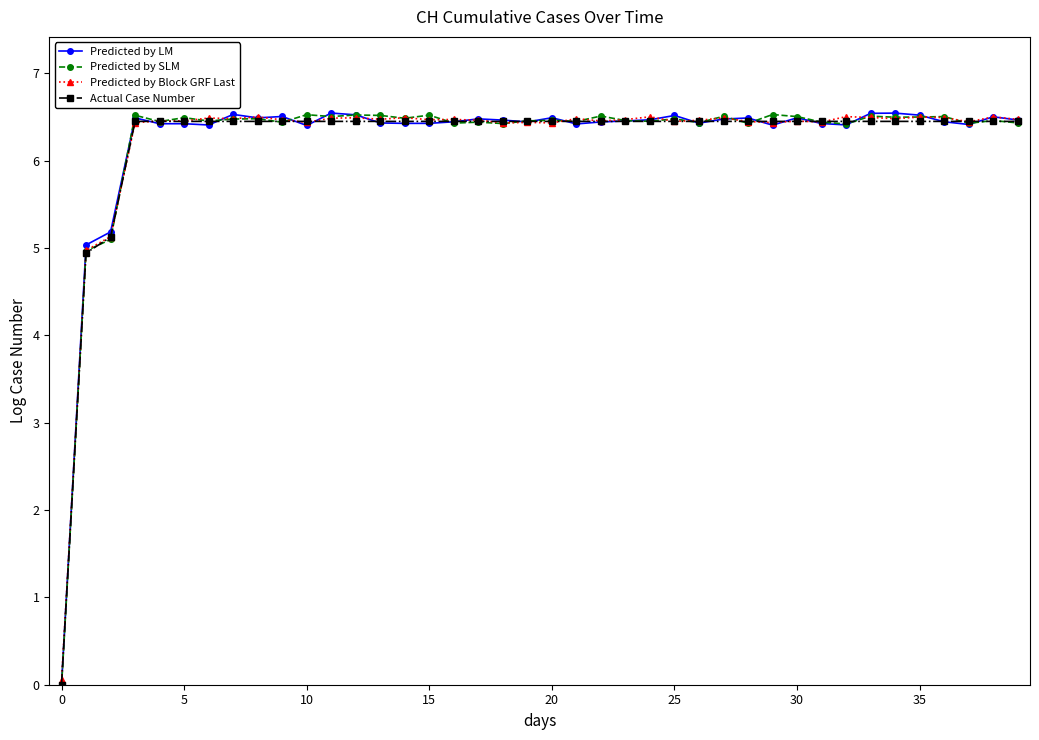

At how many categories does at least one series exceed 4?

39